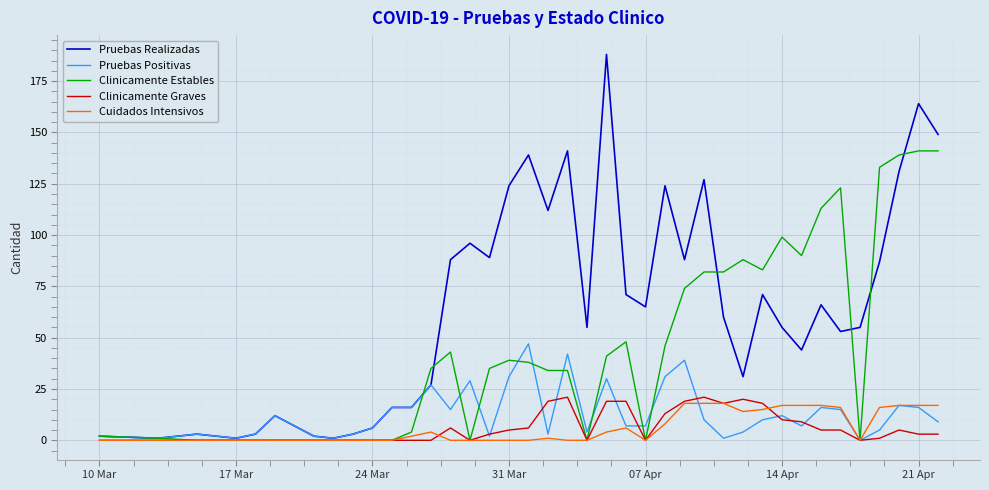

Count the number of data series in this chart.

5